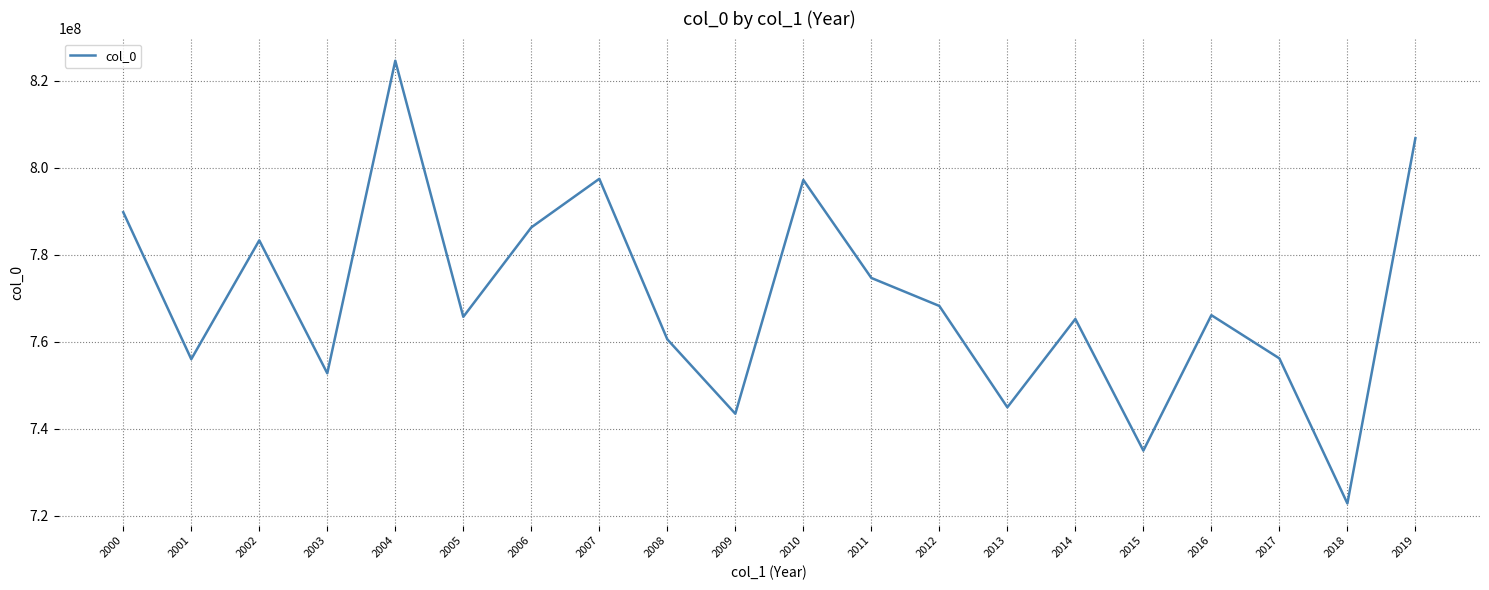

Read the value at 2014.

765261167